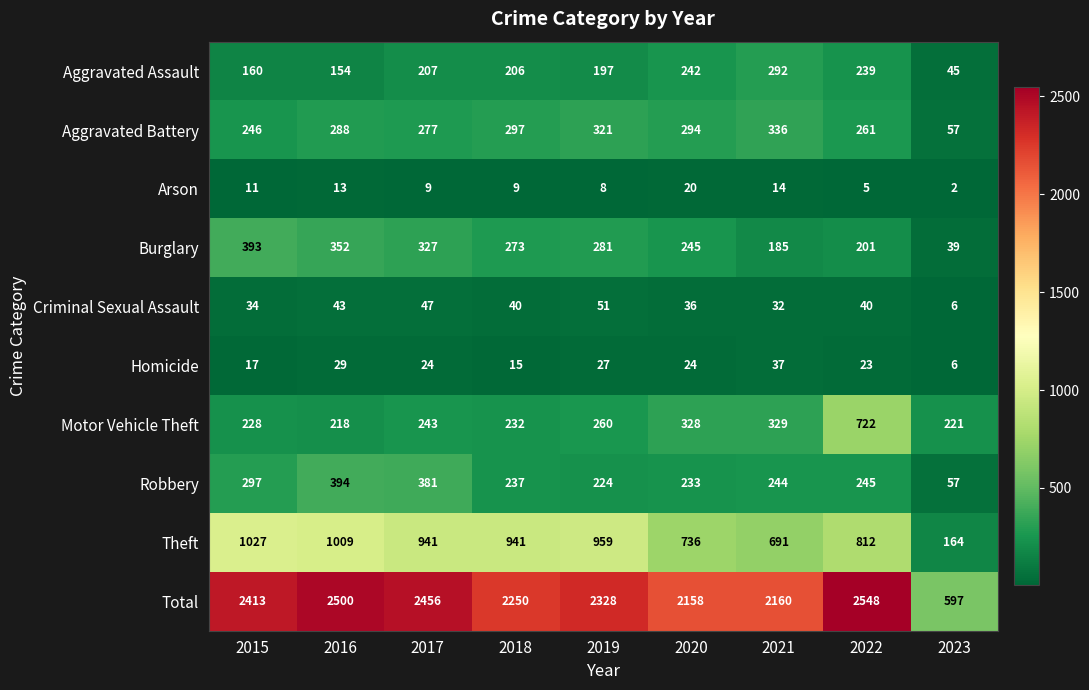

What value does the Robbery series have at 2017, to the nearest 50?

400